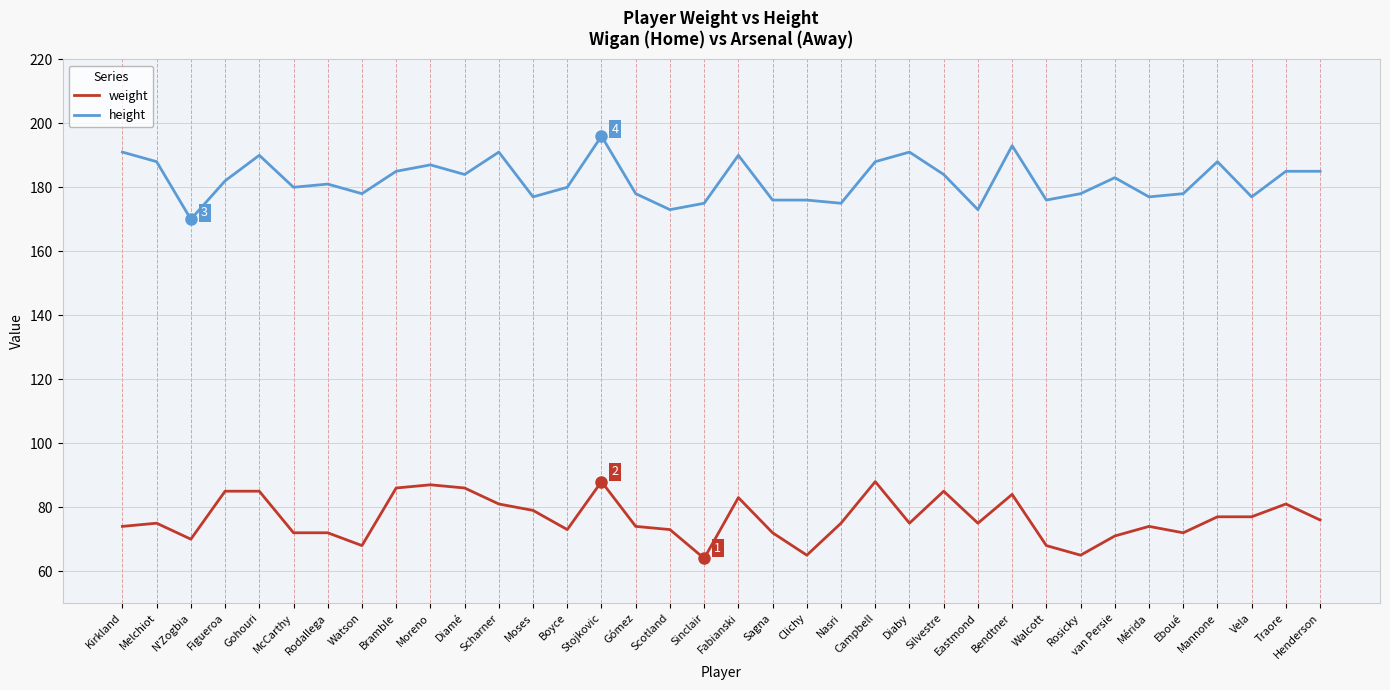

What is the difference between the highest and lowest values at Diaby?

116